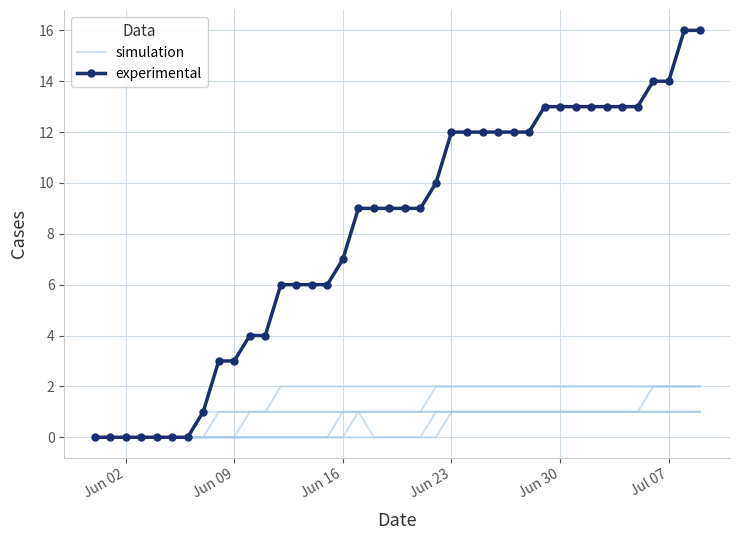

Is the value of simulation at 18 greater than the value of experimental at 39?

No